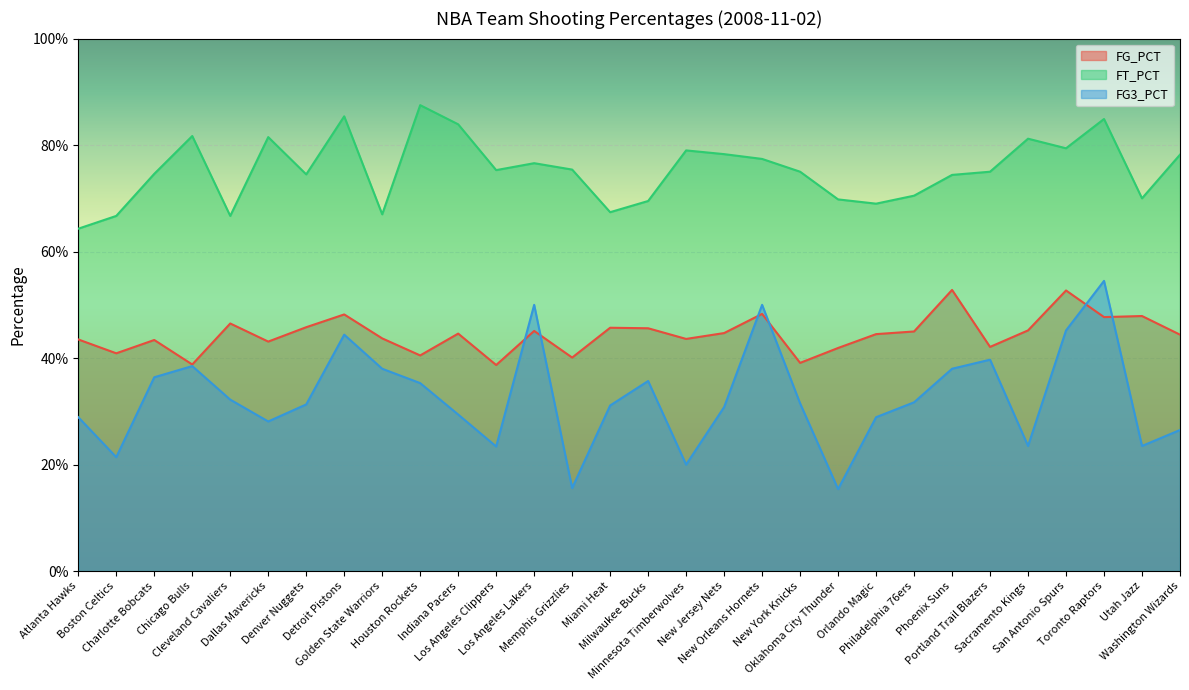

Which series has the largest range (max minus min)?

FG3_PCT